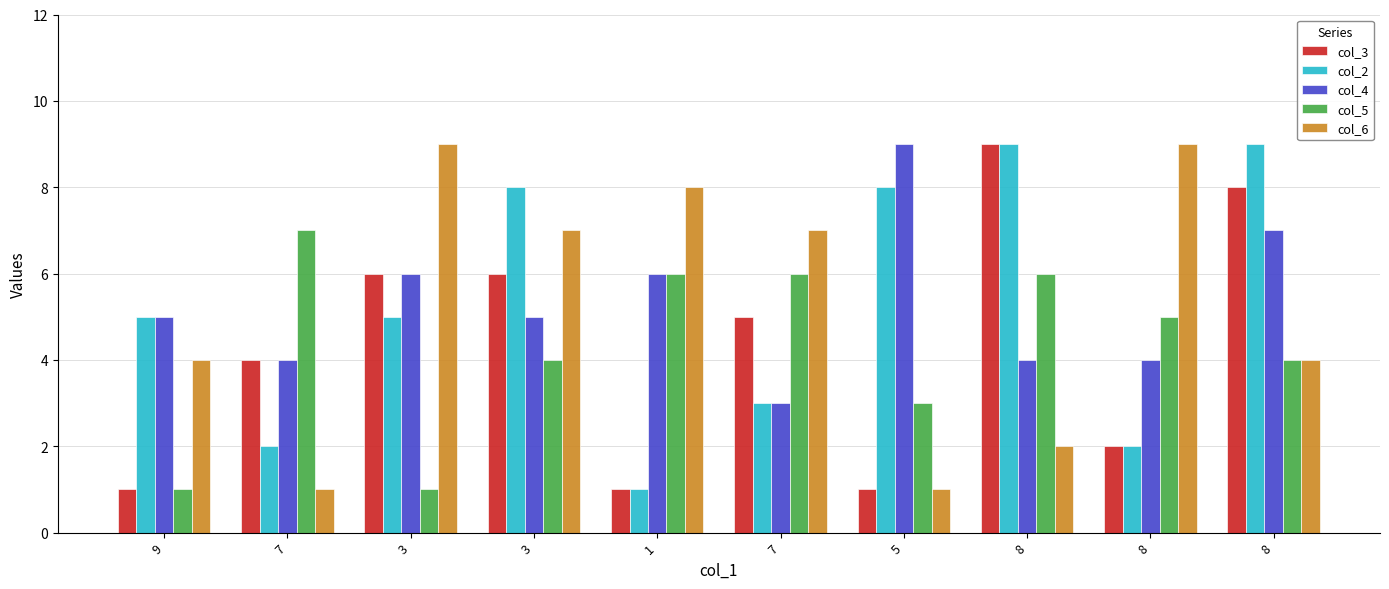

What is the total value across all series at 3?

27